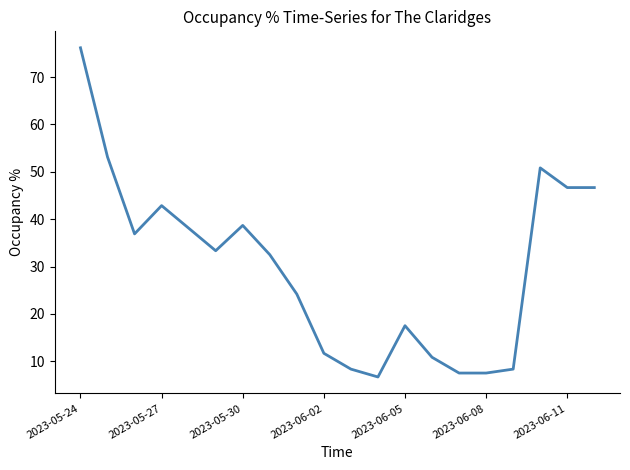

What is the smallest value displayed?

6.7